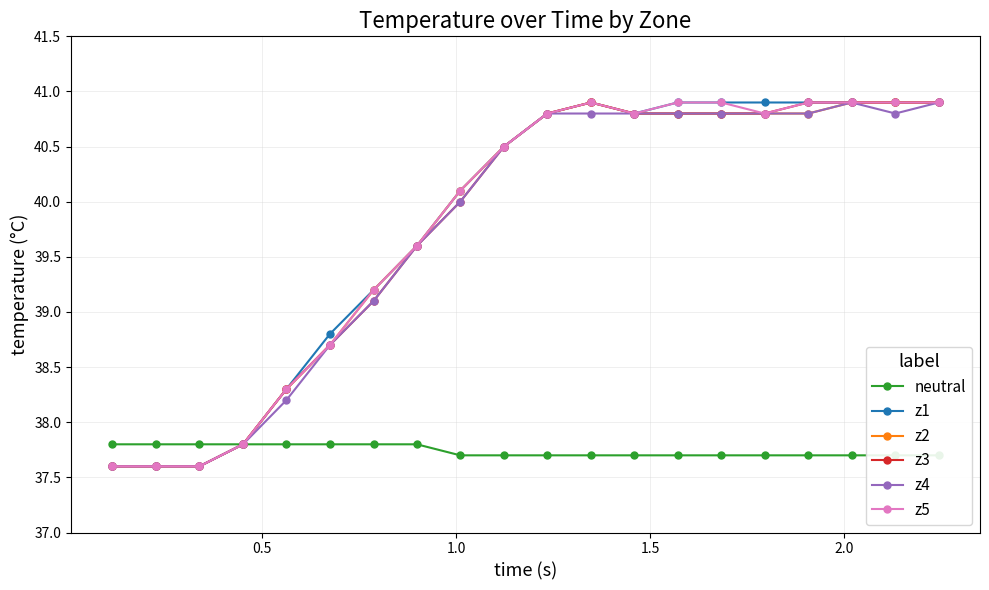

How many series are shown in this chart?

6